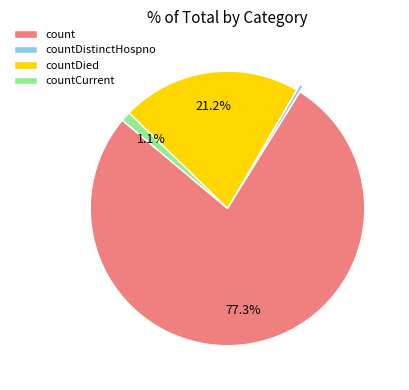

Is countCurrent the majority of the pie?

No